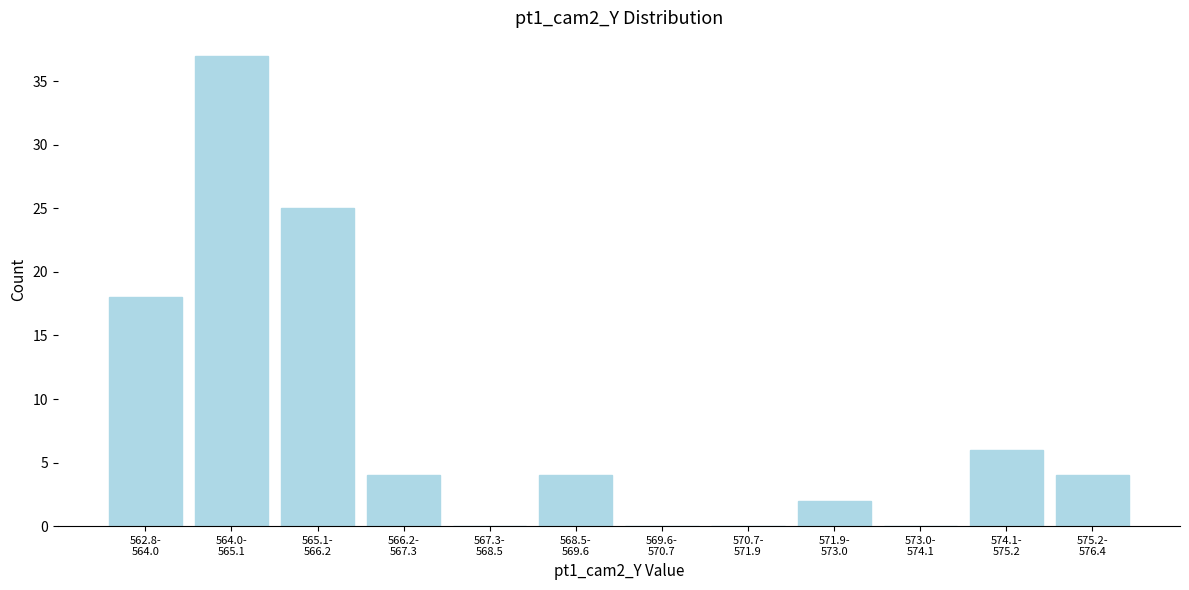

What is the greatest value displayed?

37